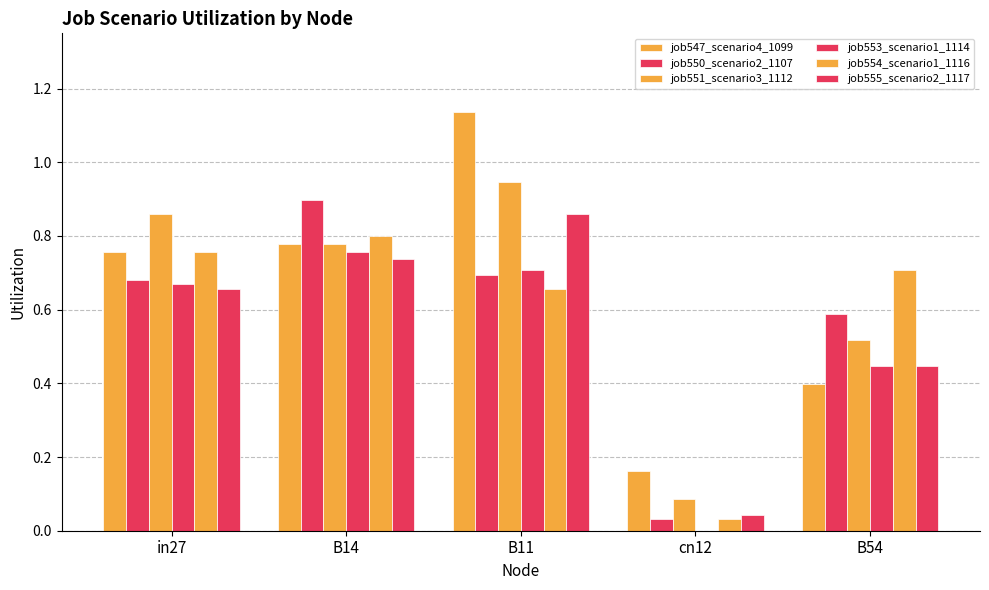

How many values in job553_scenario1_1114 are above zero?

4